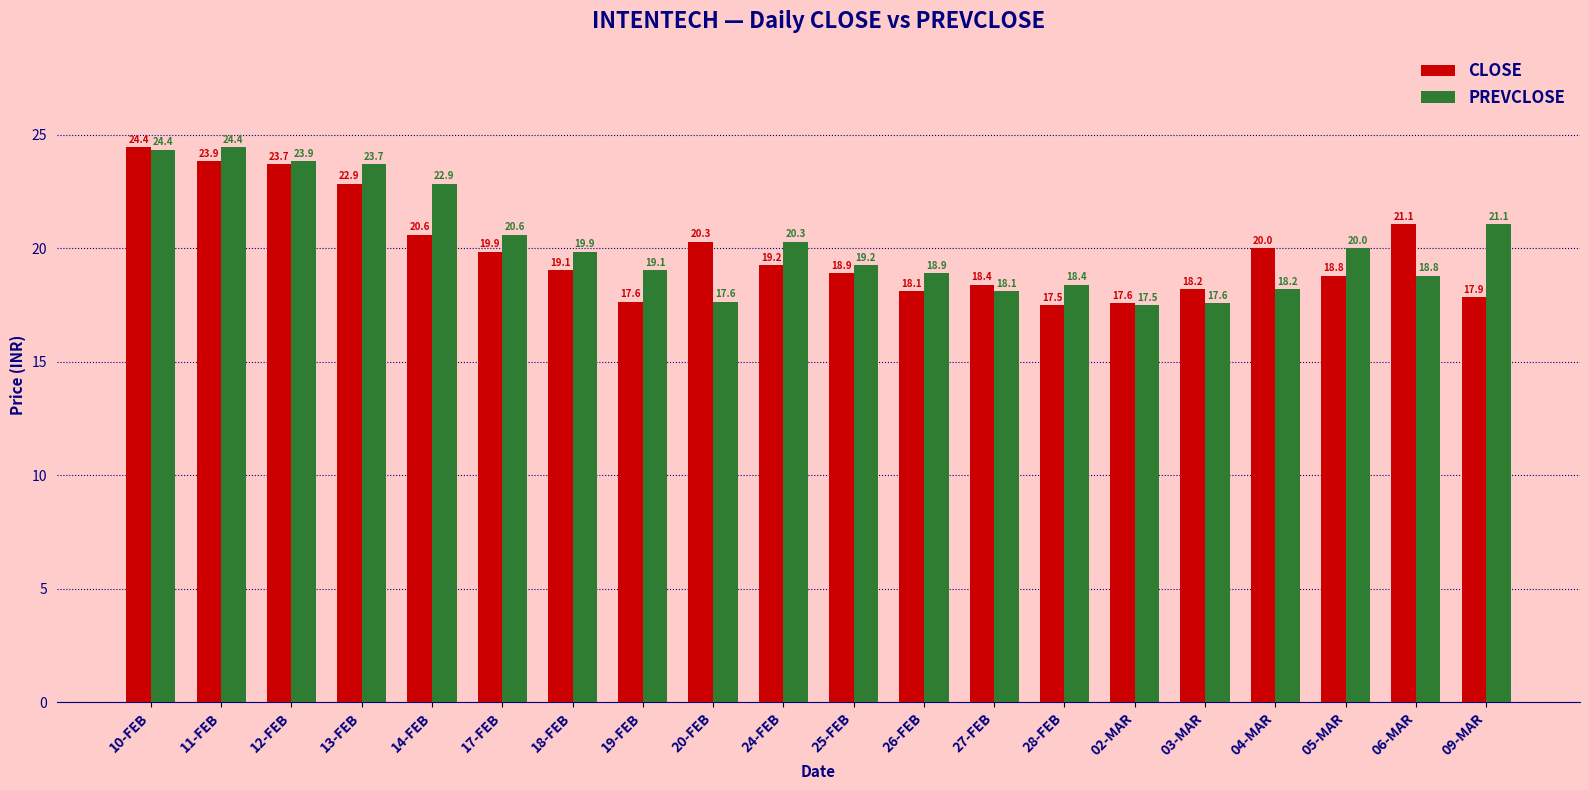

List the series in order of their overall mean, lowest first.

CLOSE, PREVCLOSE